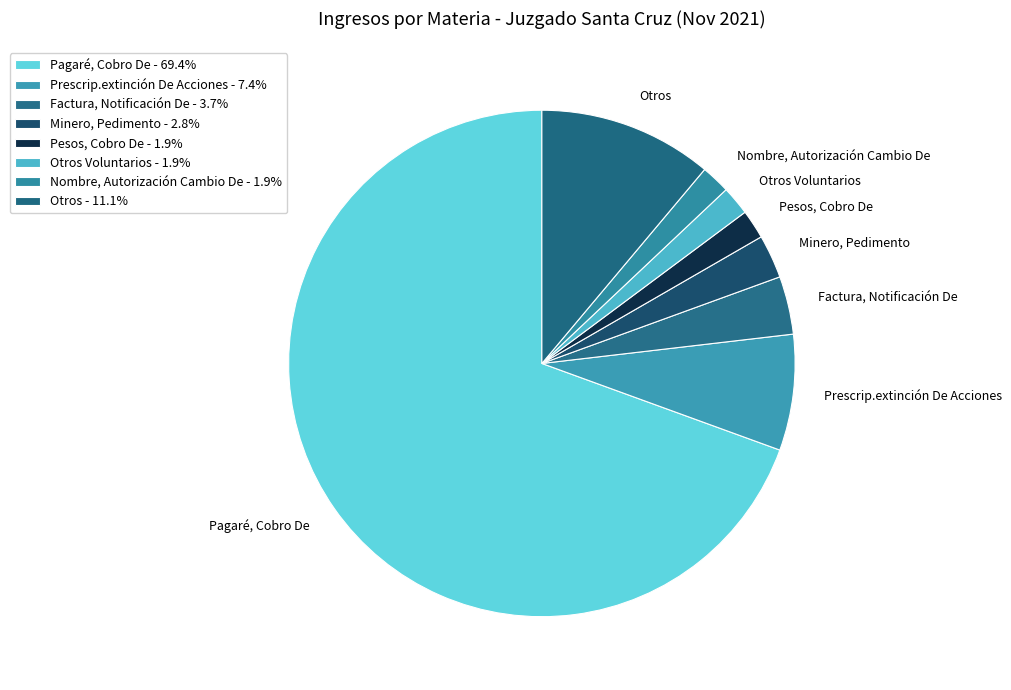

Is Pagaré, Cobro De the majority of the pie?

Yes